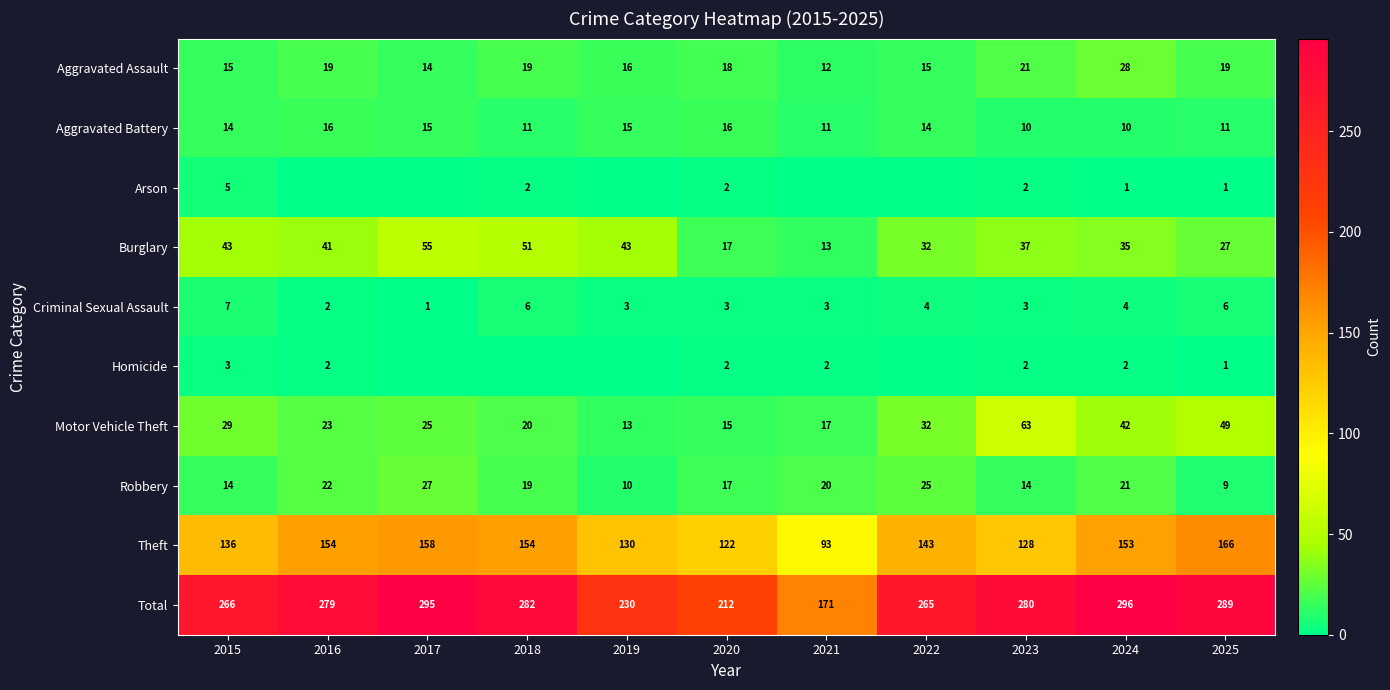

Between 2015 and 2023, which series saw the biggest shift?

Motor Vehicle Theft